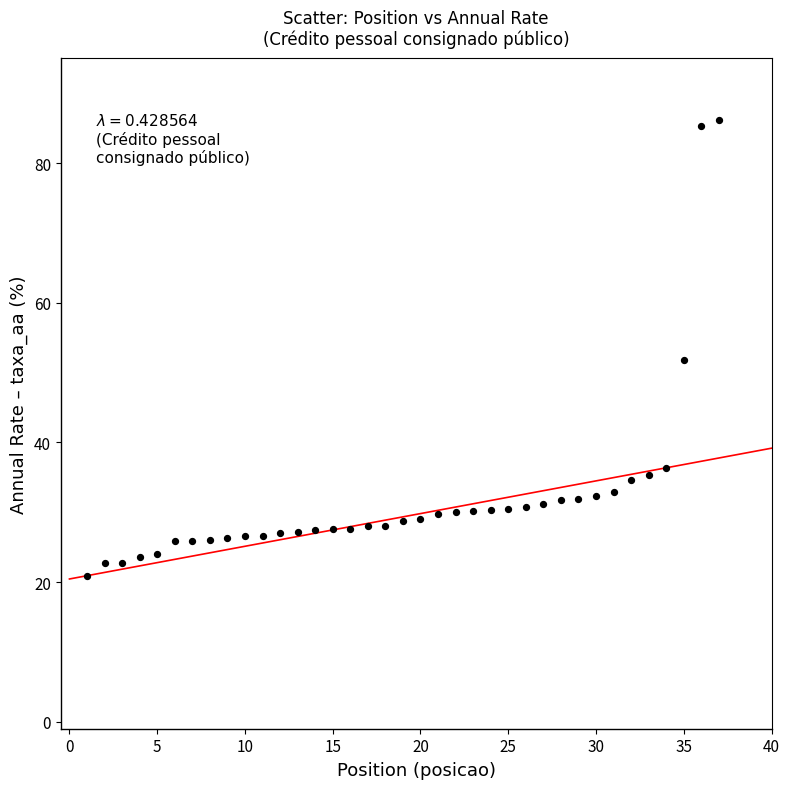

What Y value in the scatter plot is closest to 53?

51.8